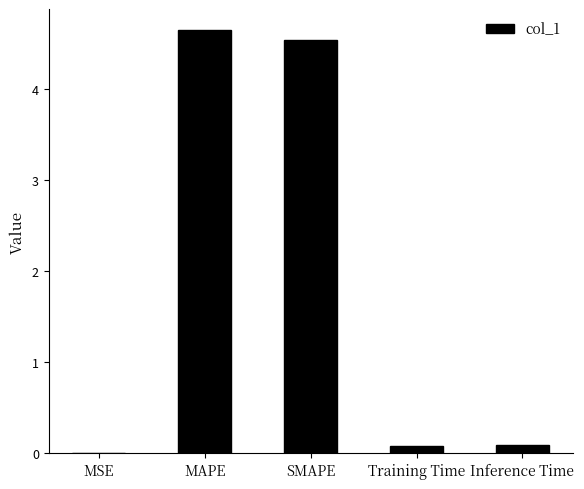

The chart shows a value of 6.2 at SMAPE. True or false?

False